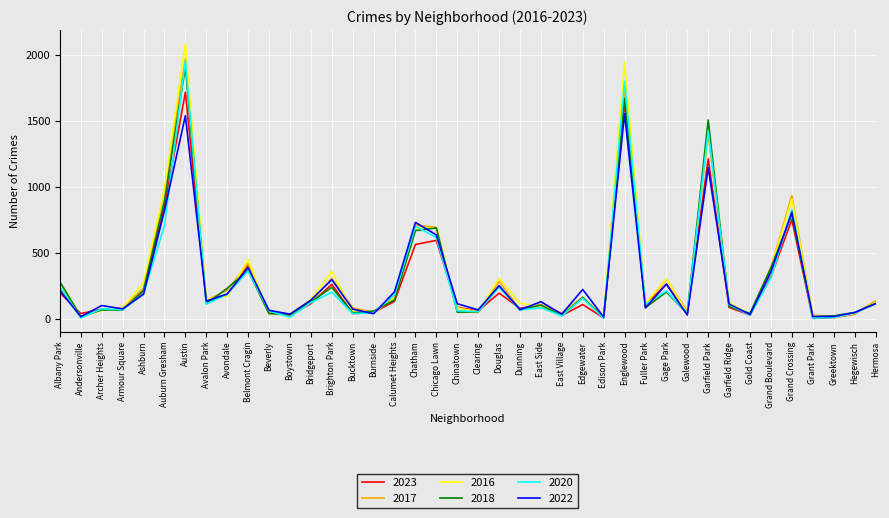

Which label corresponds to the largest value in the chart?

Austin